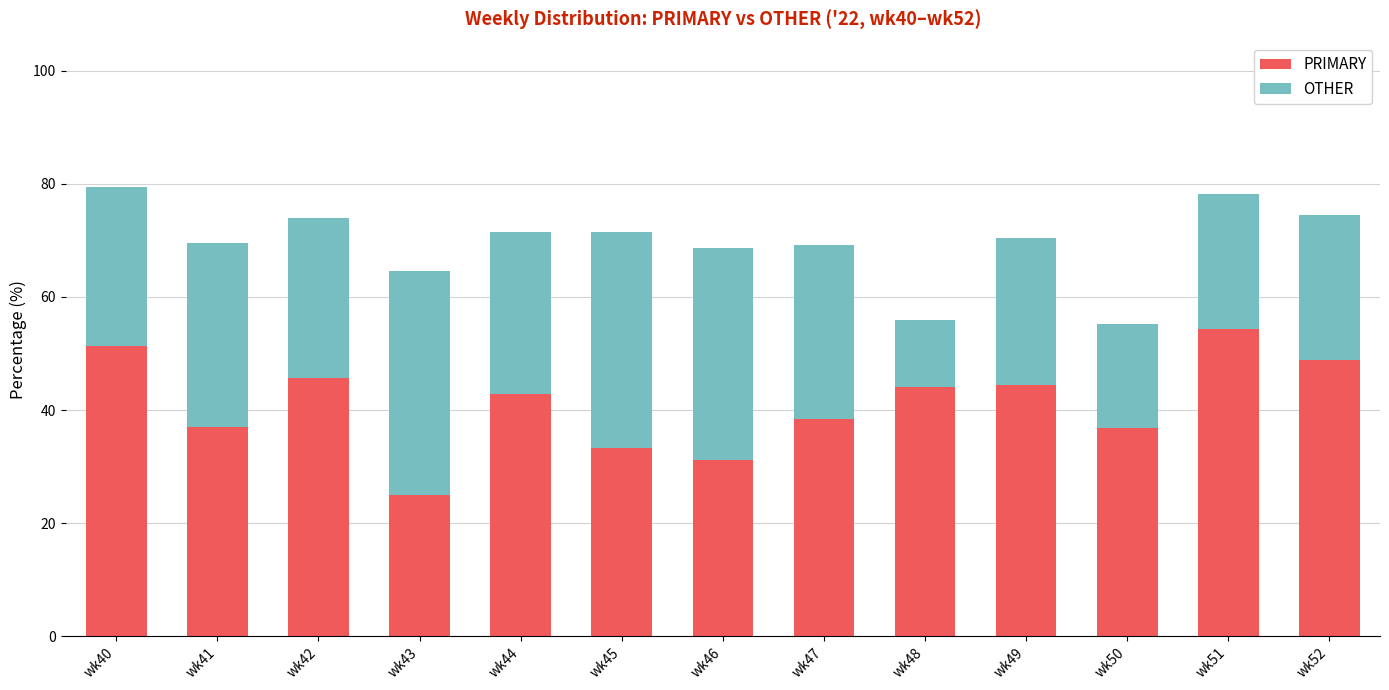

True or false: PRIMARY has a value of 54.6 at wk41.

False